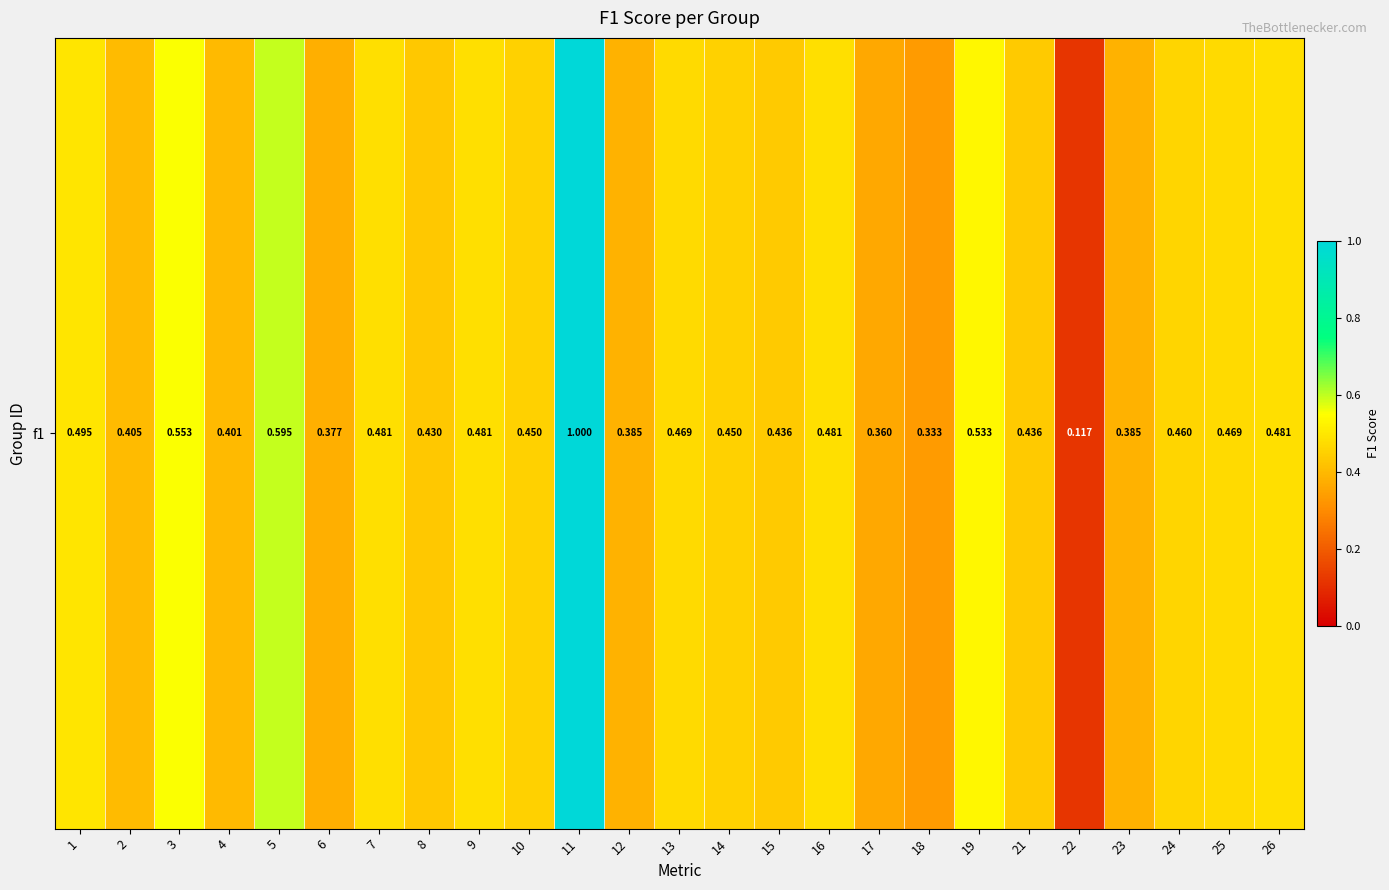

True or false: the data shows 0.5 at 1.

True